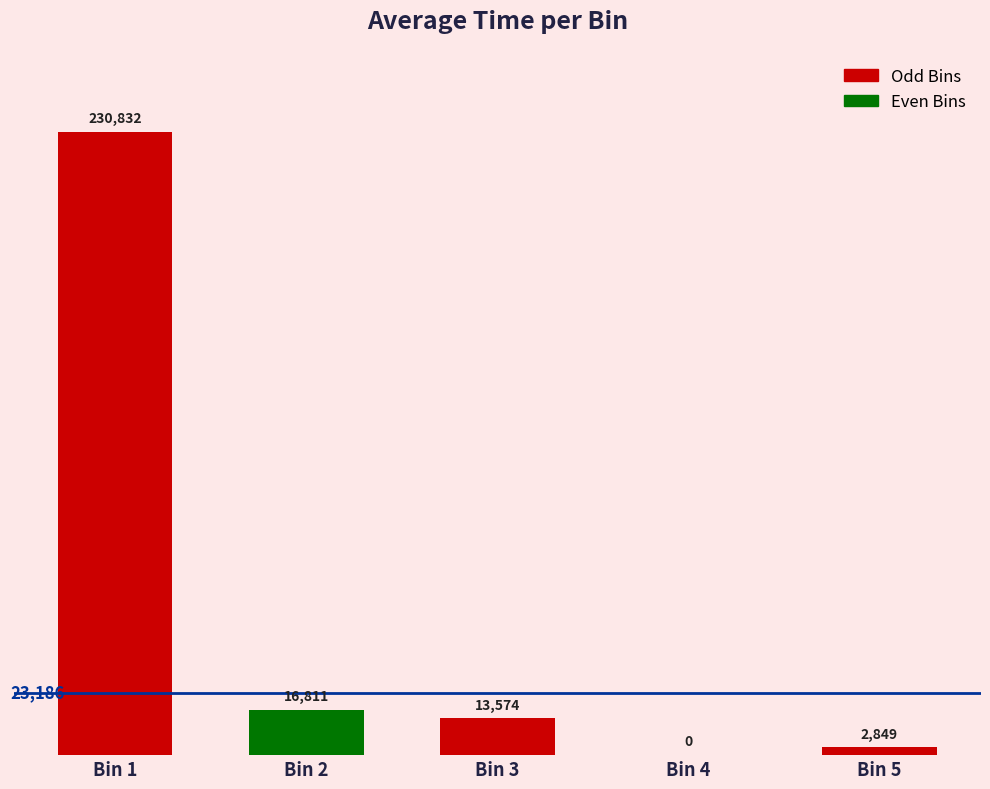

The value at Bin 3 is 13573.7. True or false?

True